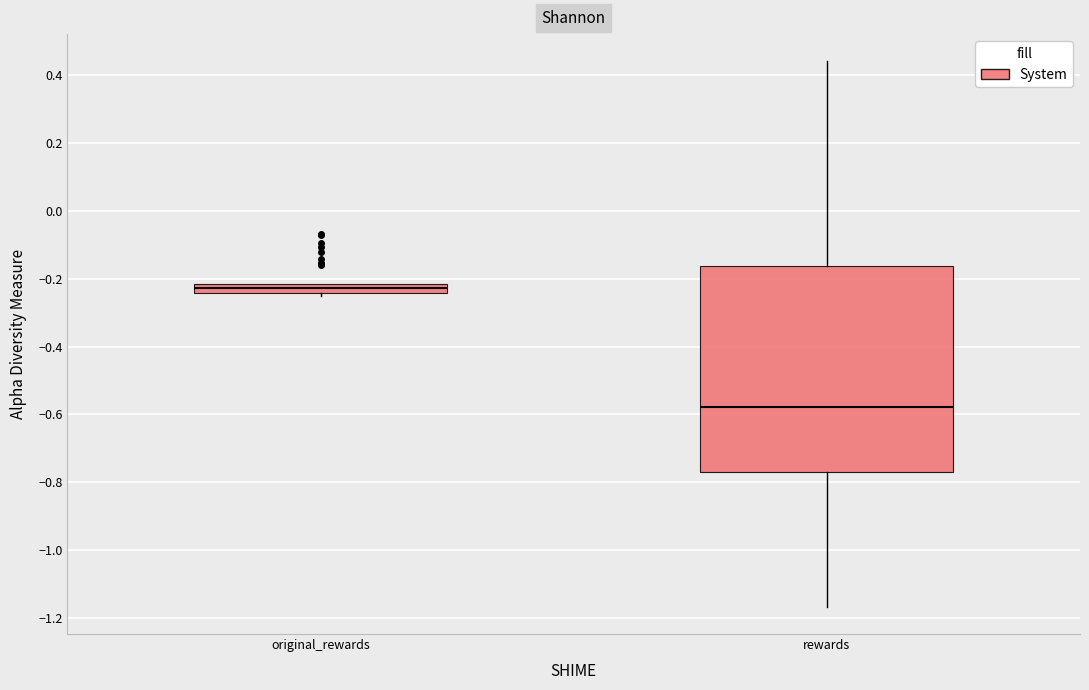

Which box has the lowest median line?

rewards